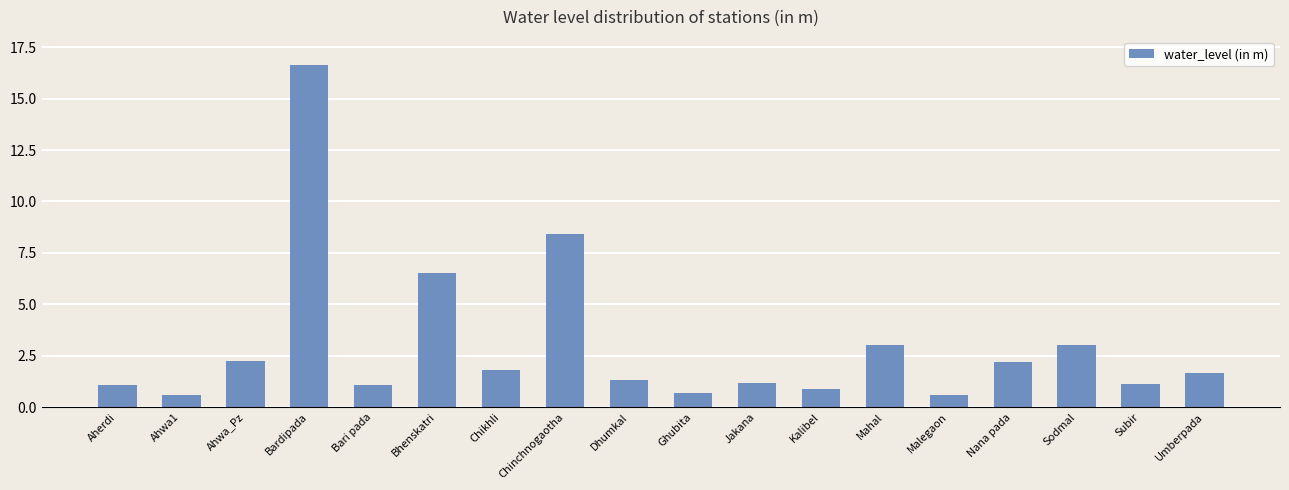

What is the value of the 2nd bar from the left?

0.6